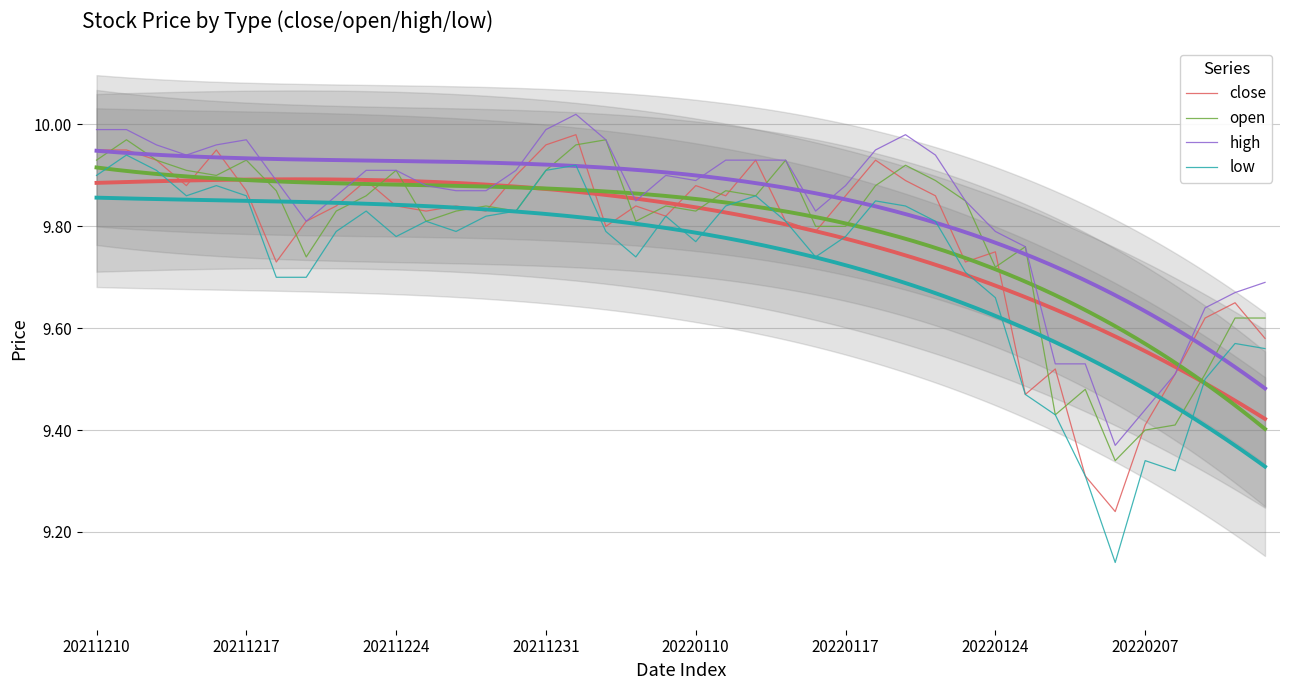

Does the chart have visible grid lines?

Yes